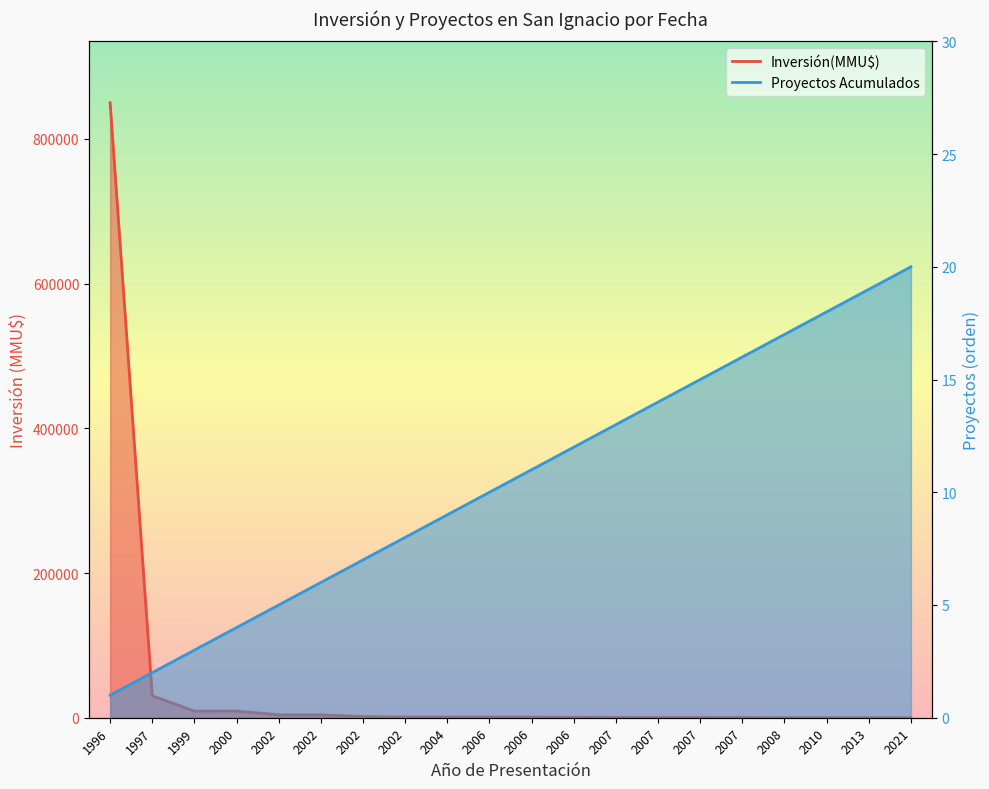

True or false: Proyectos Acumulados and Inversión(MMU$) intersect in this chart.

True